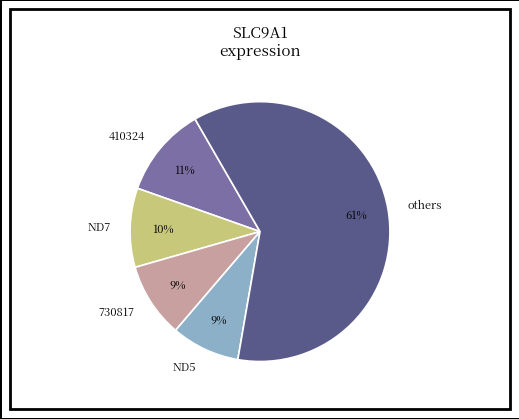

What is the largest slice in the pie chart?

others